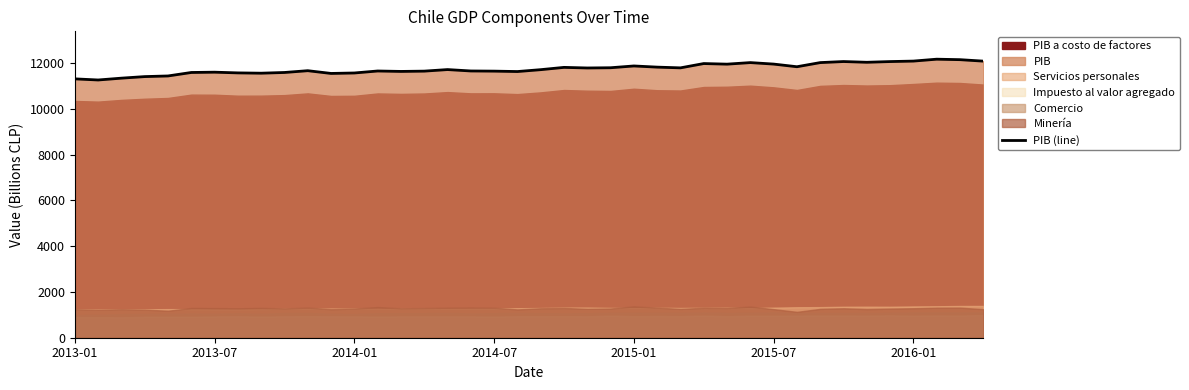

Reading left to right, what are all the values shown in this chart?

11314	11265	11345	11413	11441	11593	11606	11575	11562	11593	11671	11551	11571	11658	11639	11652	11720	11659	11652	11634	11716	11816	11790	11800	11878	11827	11795	11983	11957	12025	11960	11844	12025	12071	12039	12070	12091	12174	12153	12089